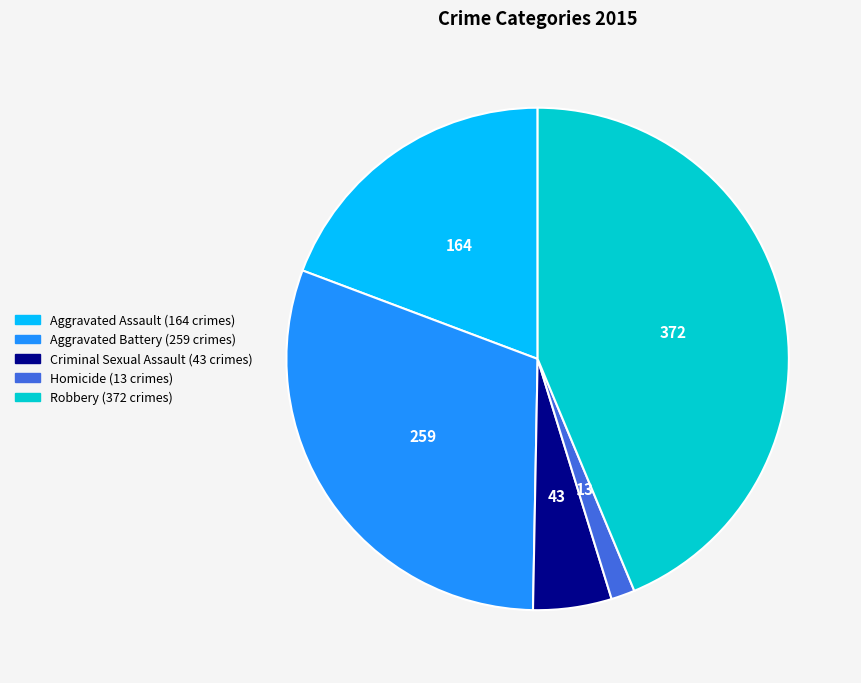

Rank the categories by value from lowest to highest.

Homicide, Criminal Sexual Assault, Aggravated Assault, Aggravated Battery, Robbery